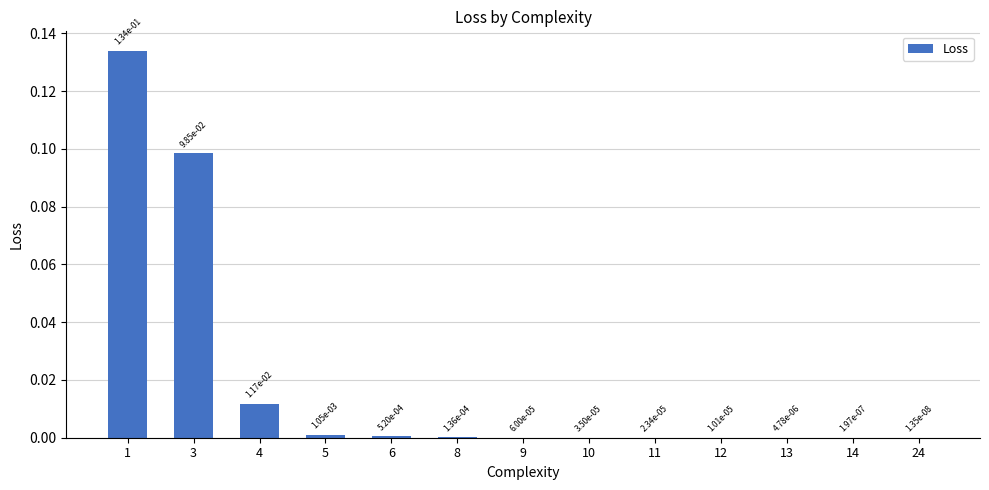

How many data points does each series have?

13